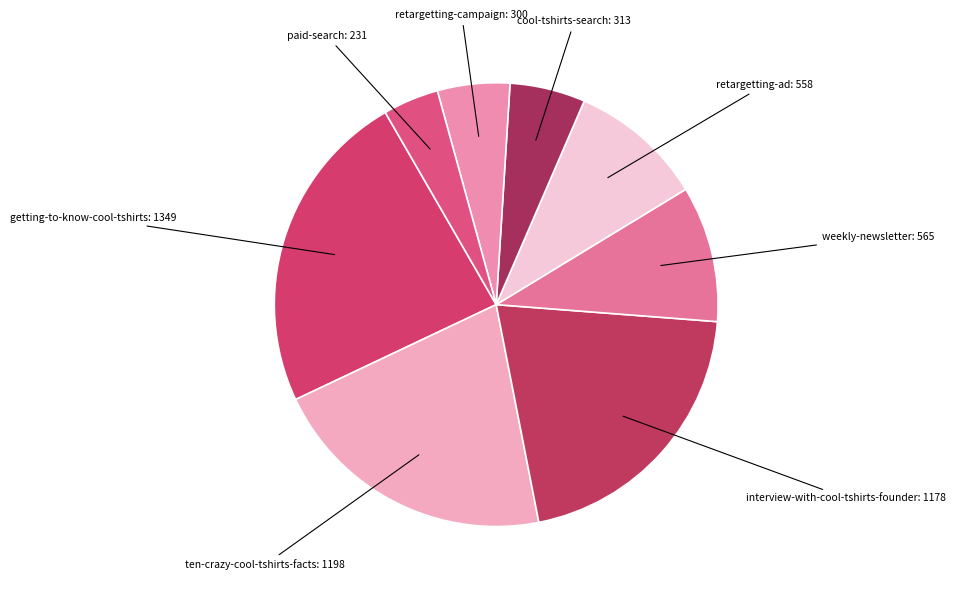

True or false: getting-to-know-cool-tshirts accounts for 24% of the total.

True